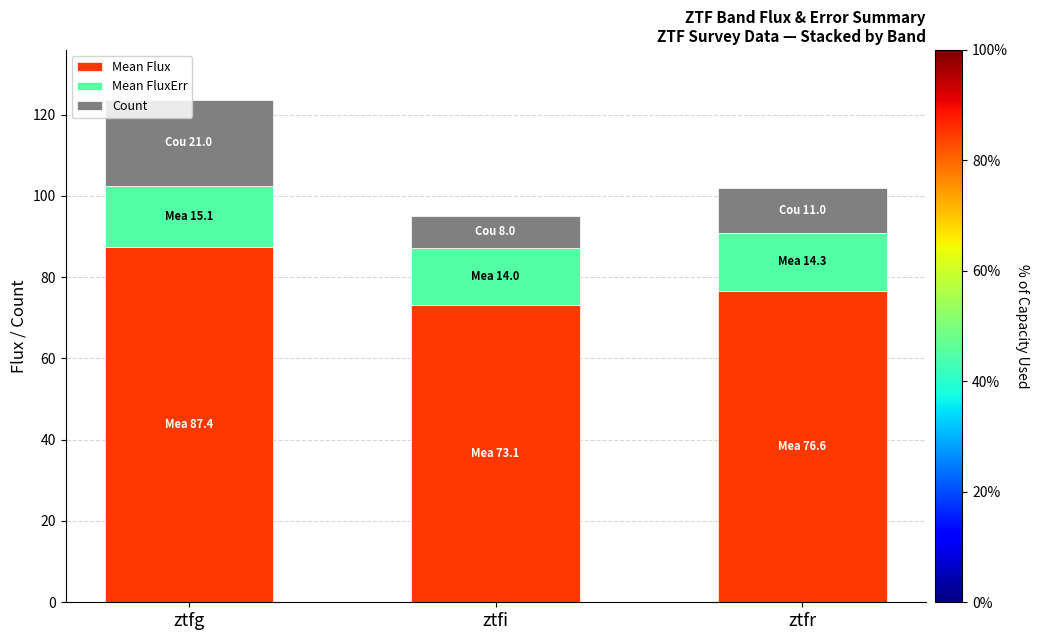

What is the average value of the Mean Flux series?

79.1